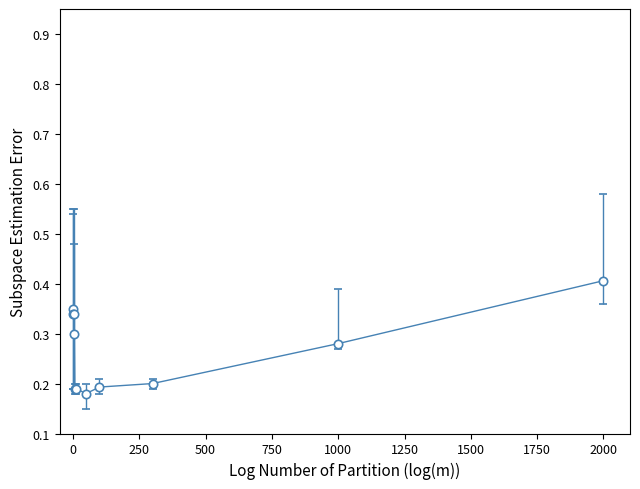

Count the values in the range 0 to 1.

11